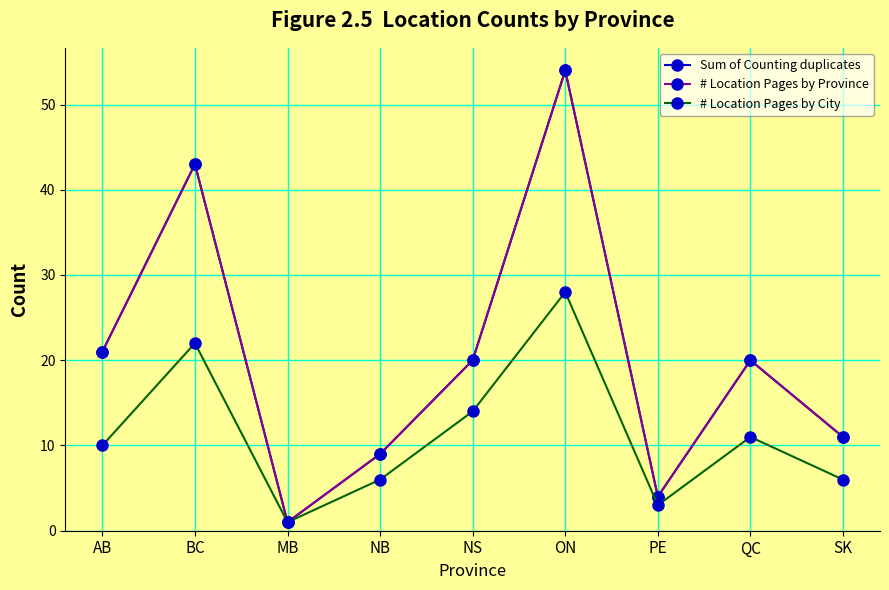

What is the greatest value displayed?

54